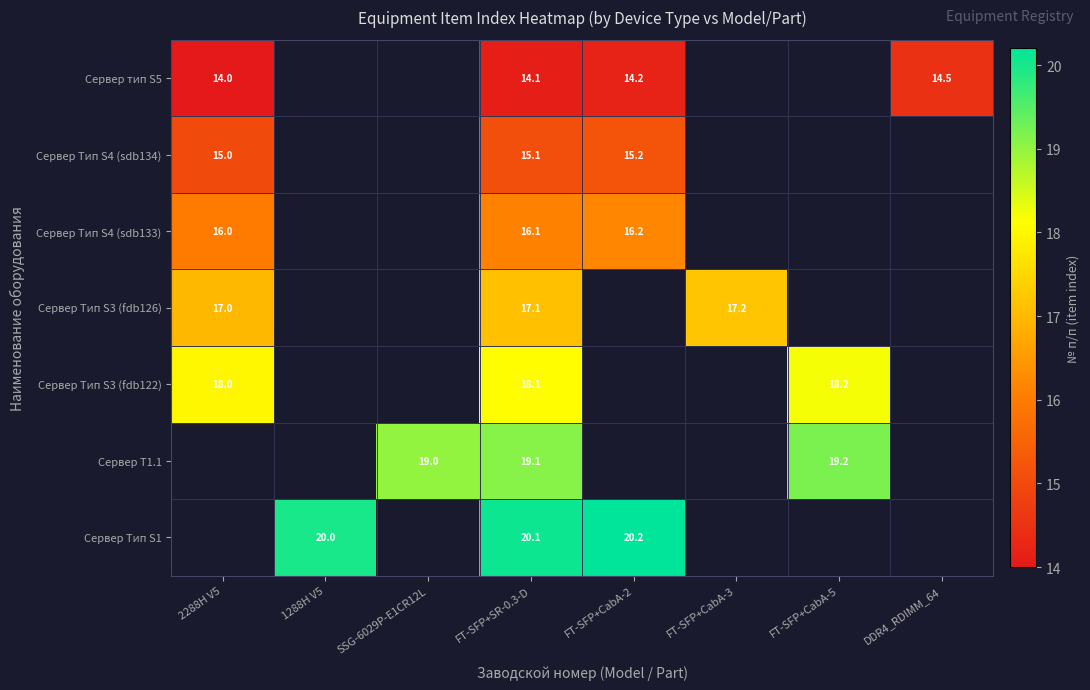

What is the maximum value shown in the chart?

20.2